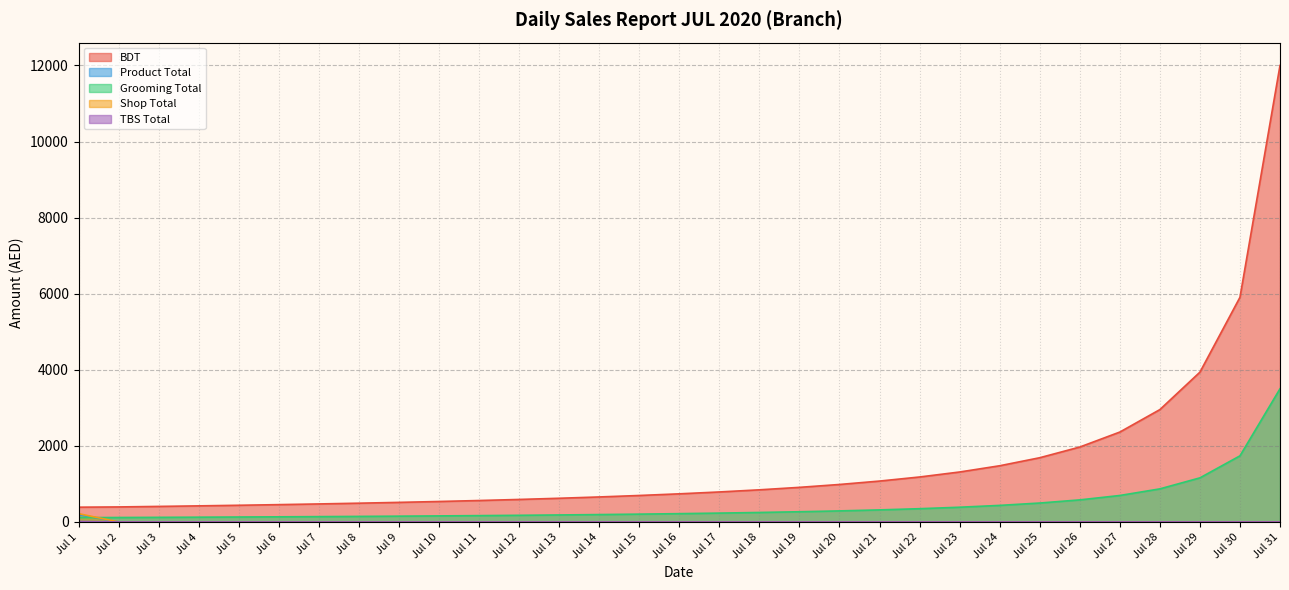

What is the greatest value displayed?

12000.0